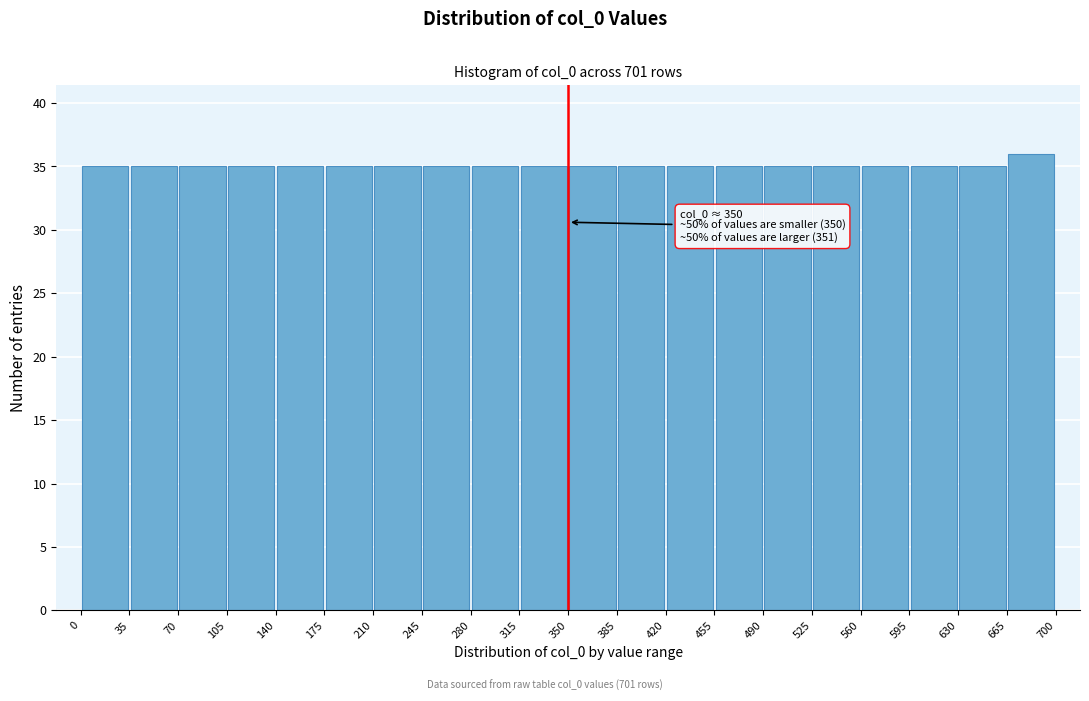

Over which range of the x-axis is the bar tallest?

665 to 700